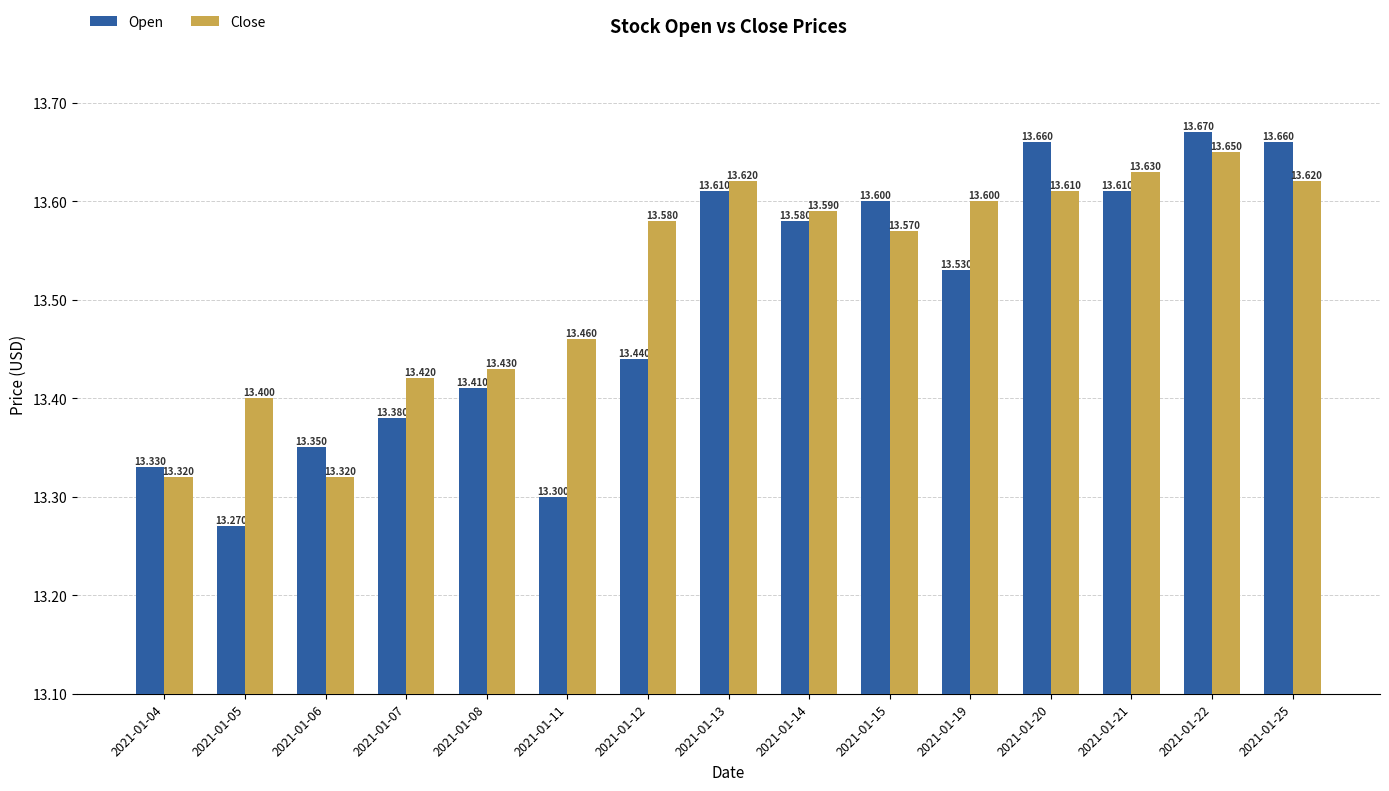

Rank the series at 2021-01-19 from lowest to highest value.

Open, Close